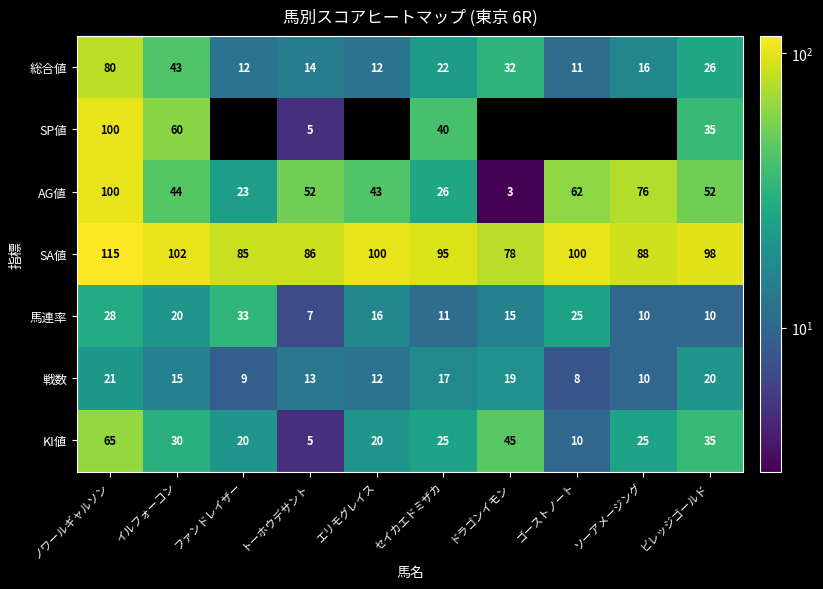

Is the value of AG値 at ビレッジゴールド greater than the value of 馬連率 at ビレッジゴールド?

Yes